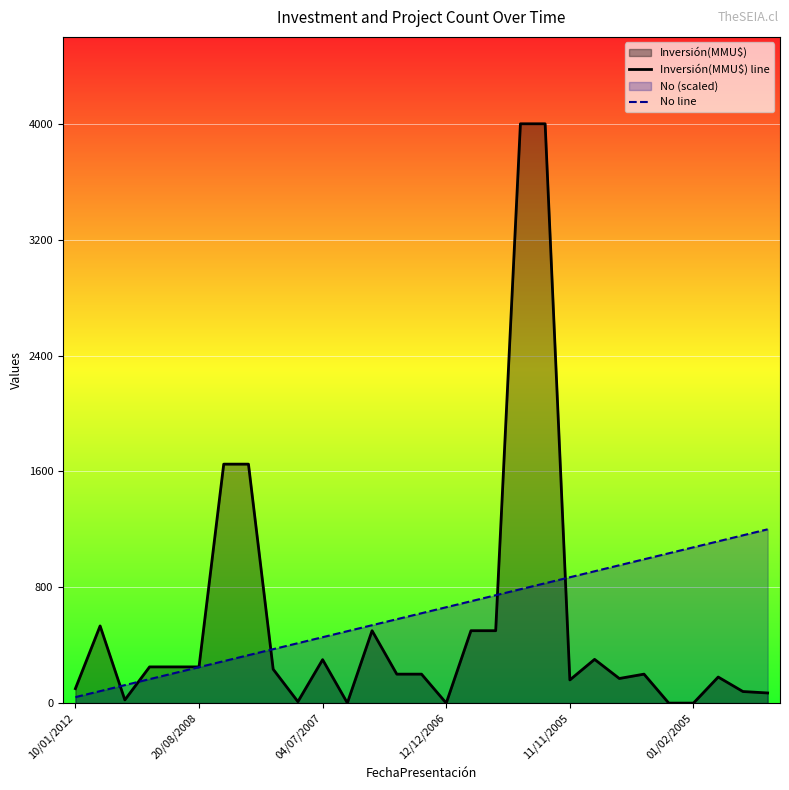

What value does the No line series have at 28?

1200.0